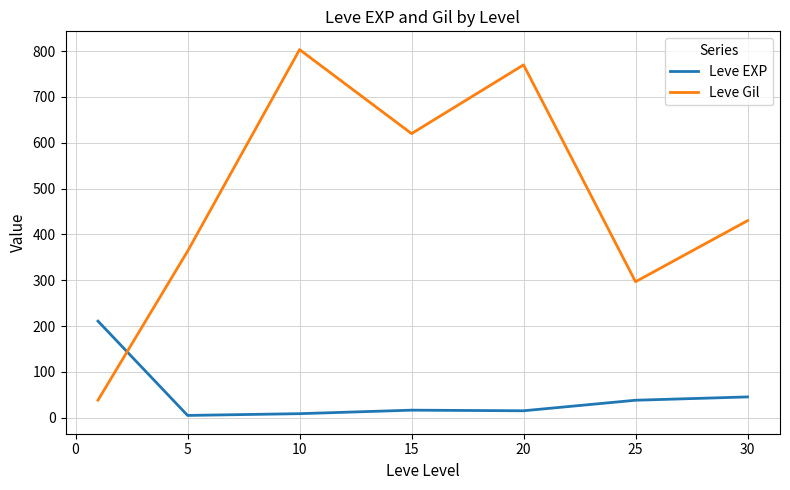

Rank the series by their maximum value, from highest to lowest.

Leve Gil, Leve EXP